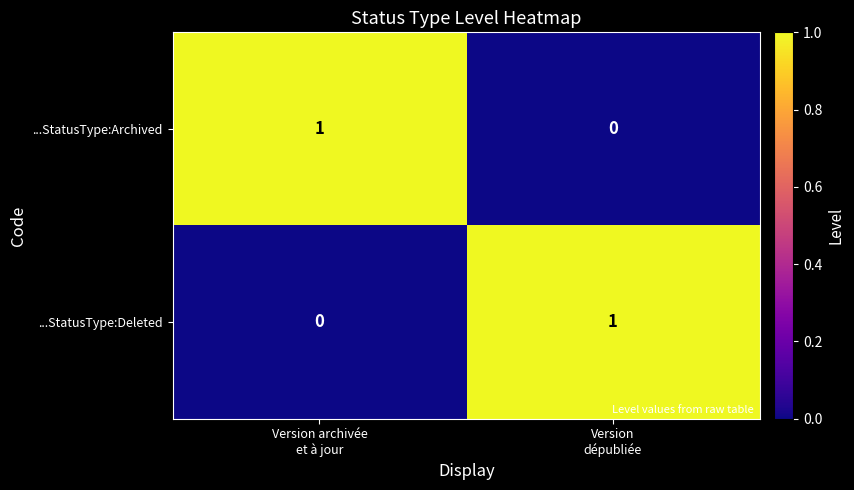

What is the greatest value displayed?

1